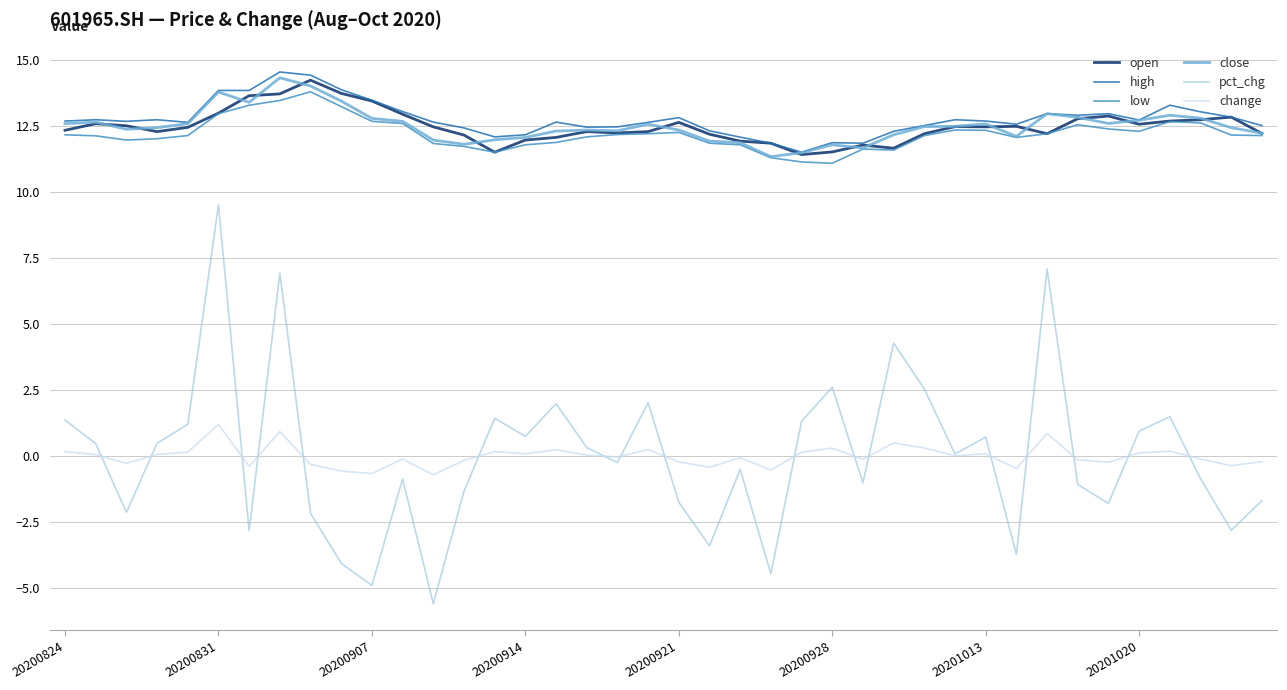

What is the lowest value of the open series?

11.4